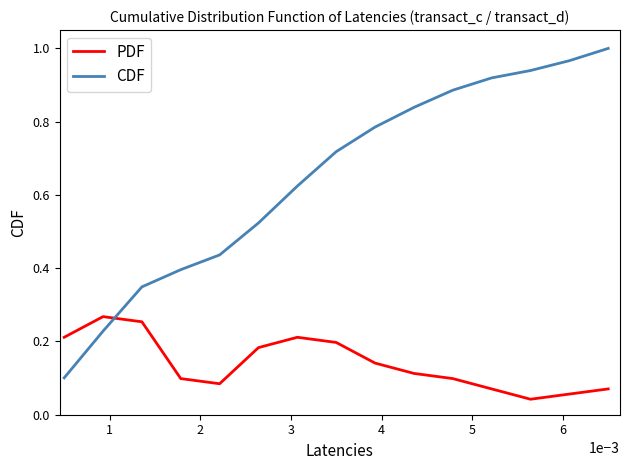

After their last crossing, which series has the higher values: PDF or CDF?

CDF